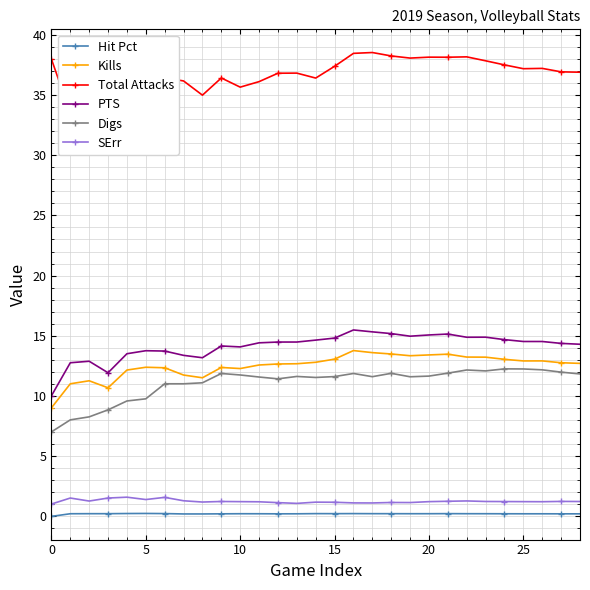

What is the sum of all PTS values?

409.3